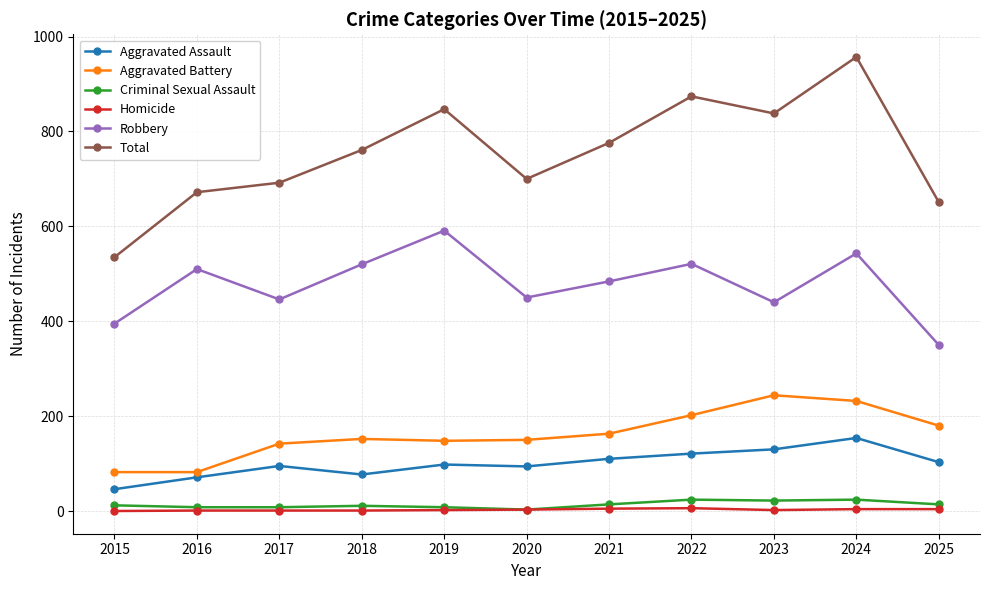

How many lines are shown in the chart?

6